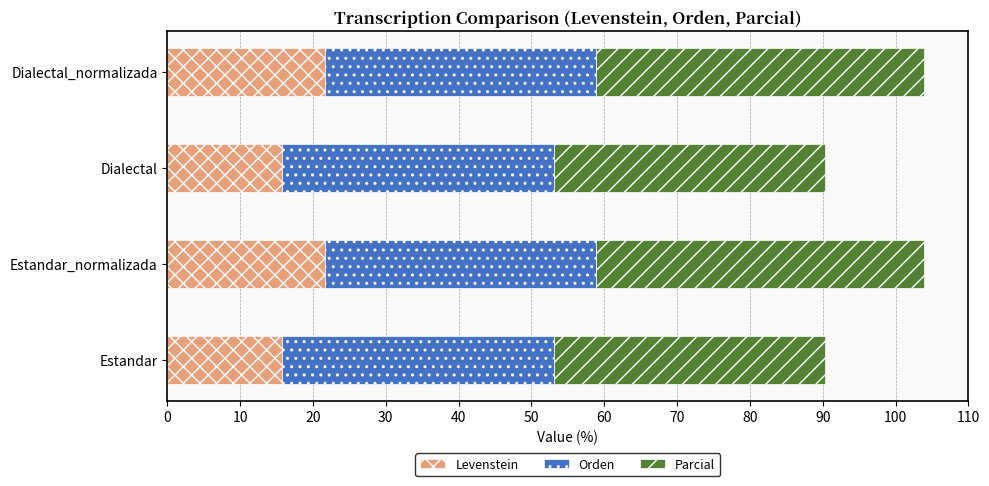

What is the total value across all series at Dialectal_normalizada?

103.9